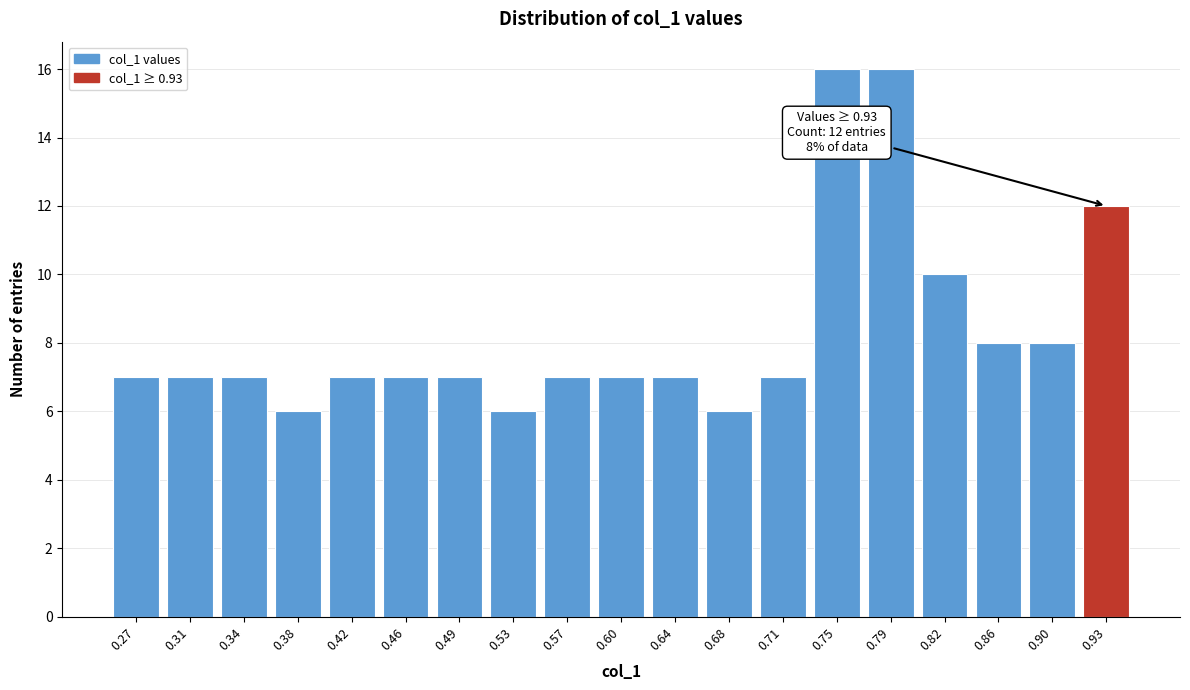

Reading left to right, list all the values displayed in this chart.

0.27=7	0.31=7	0.34=7	0.38=6	0.42=7	0.46=7	0.49=7	0.53=6	0.57=7	0.60=7	0.64=7	0.68=6	0.71=7	0.75=16	0.79=16	0.82=10	0.86=8	0.90=8	0.93=12